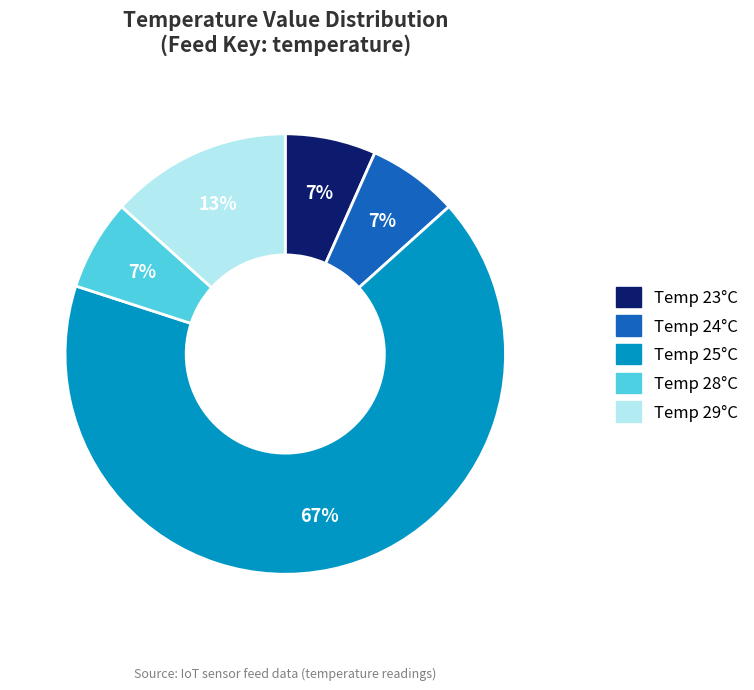

Is there a majority slice in this chart?

Yes